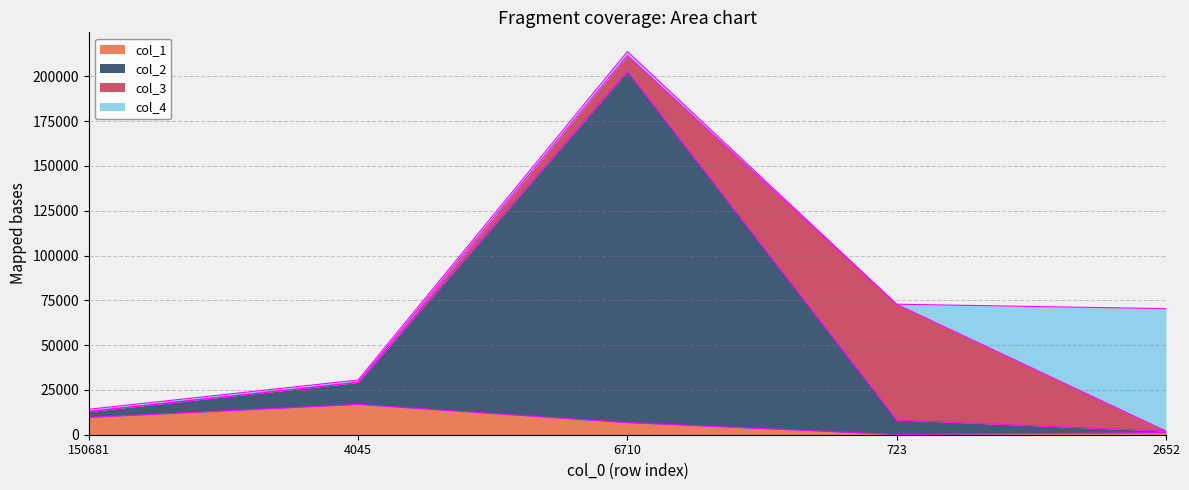

Does the chart display data point markers on the line(s)?

No